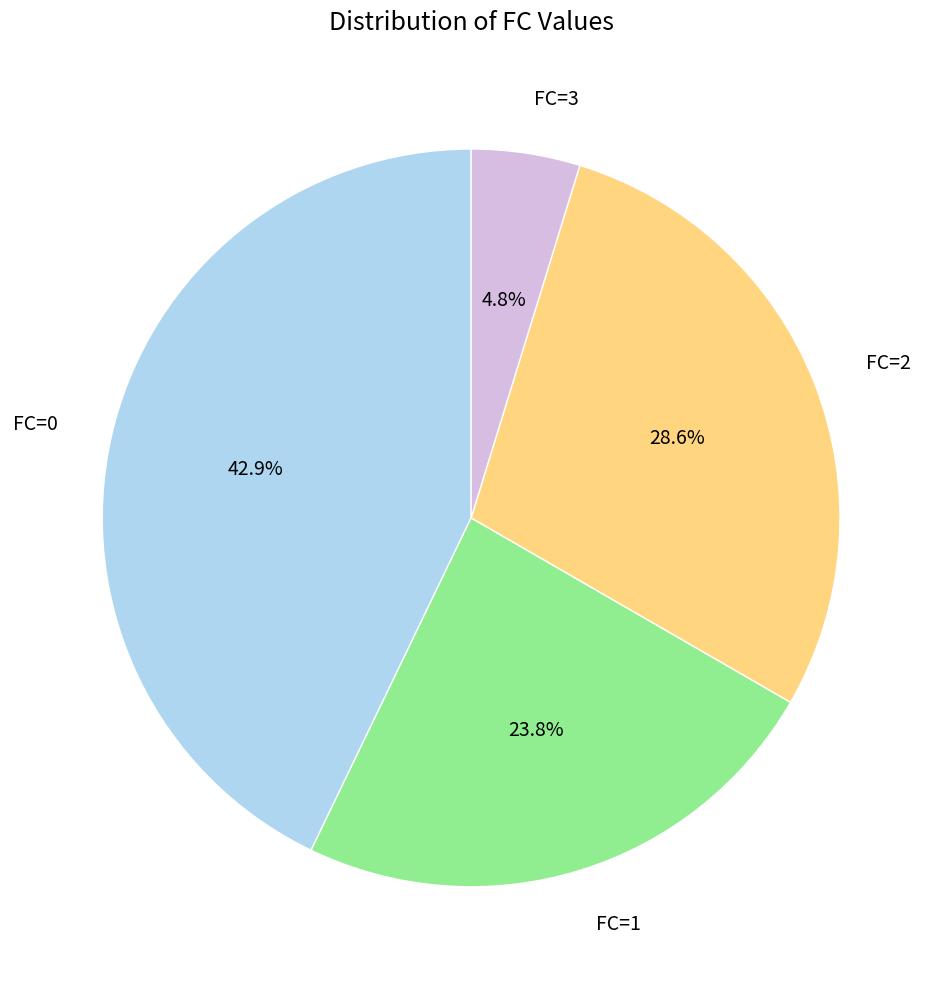

What portion of the pie excludes FC=1?

76.2%